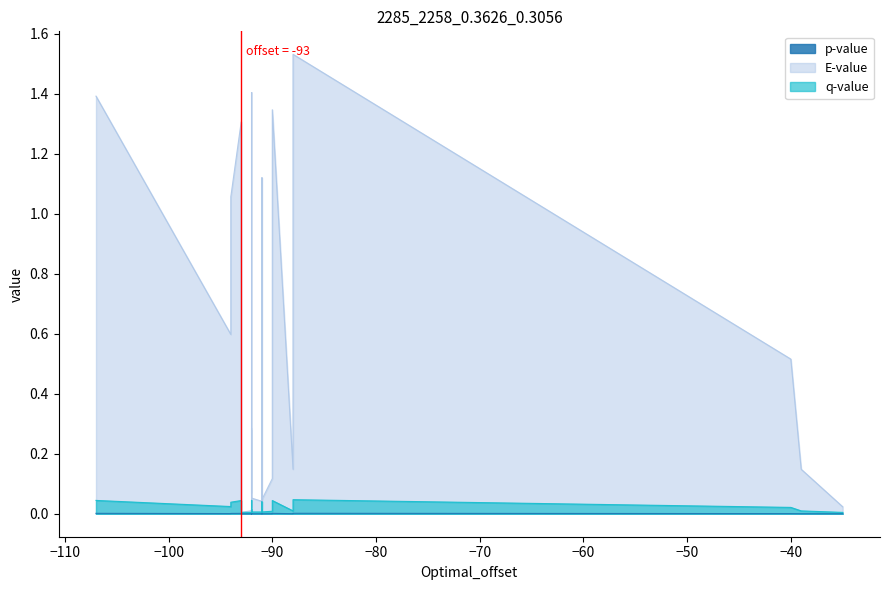

How many series are shown in this chart?

3